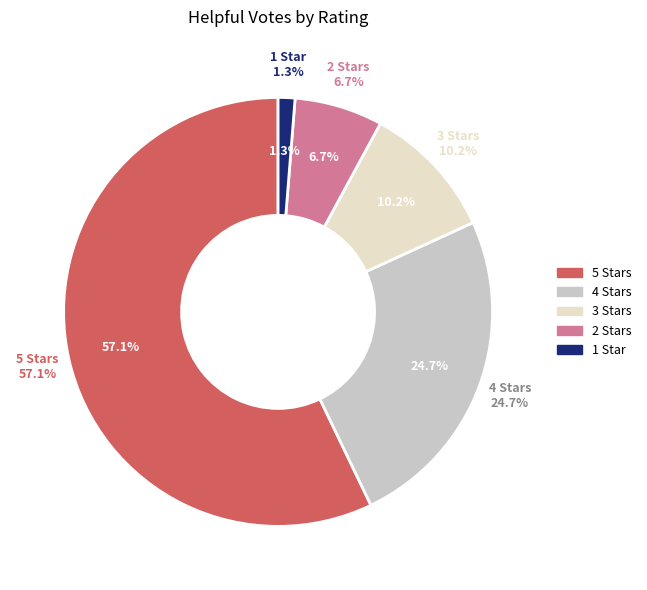

Rank the categories by value from highest to lowest.

5, 4, 3, 2, 1